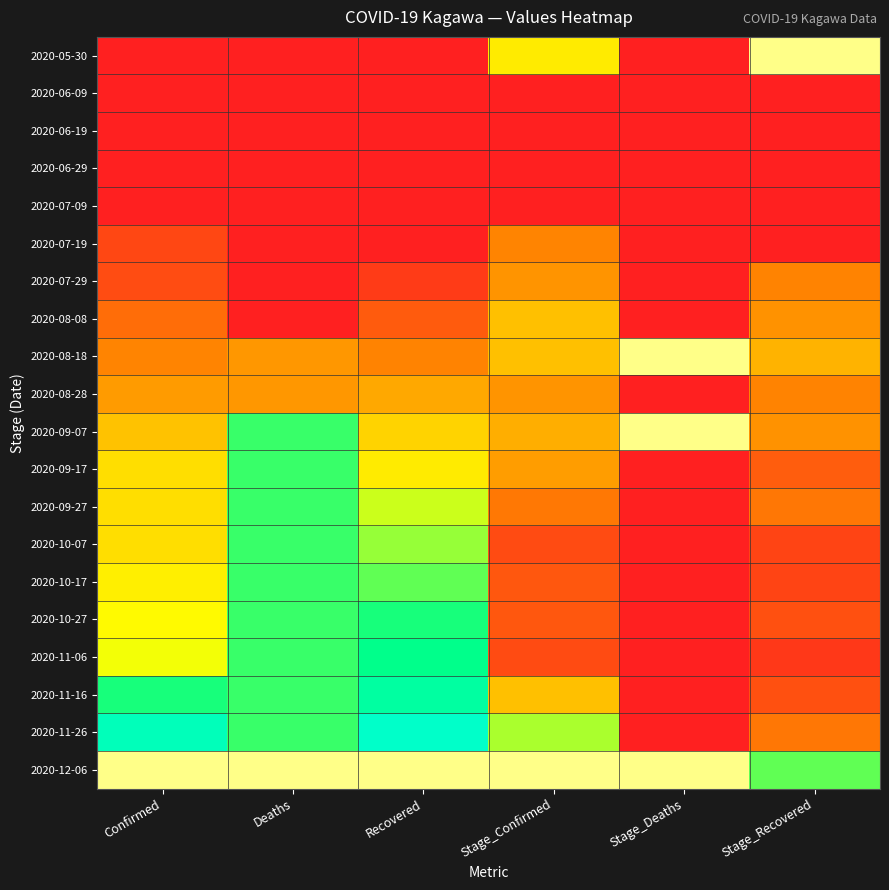

Which series changed the most between Confirmed and Deaths?

2020-09-07